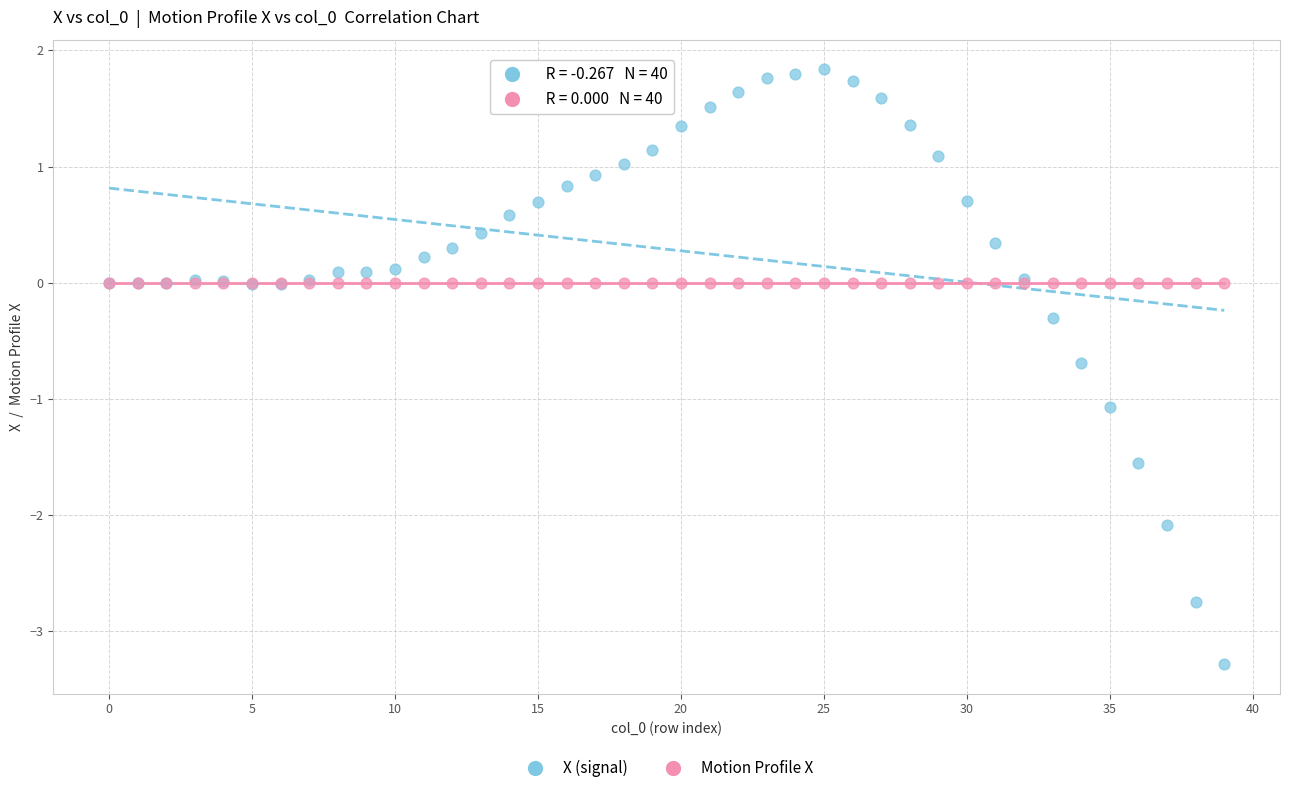

What are all the series names shown in the legend?

X (signal), Motion Profile X